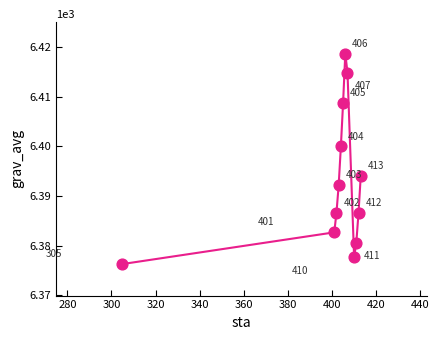

What is the range of X values (max minus min)?

108.0